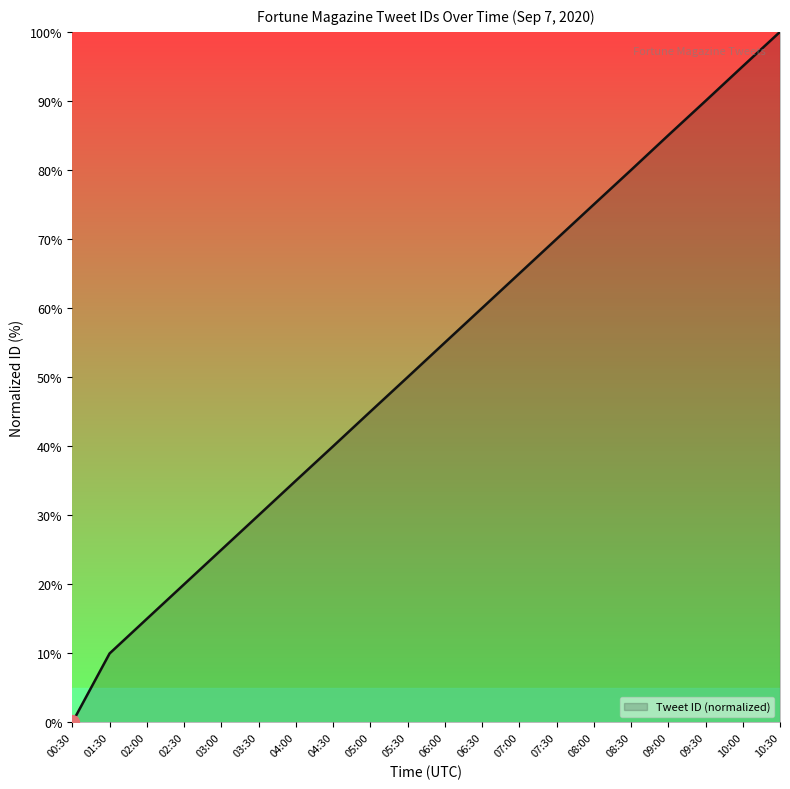

What is the greatest value displayed?

100.0